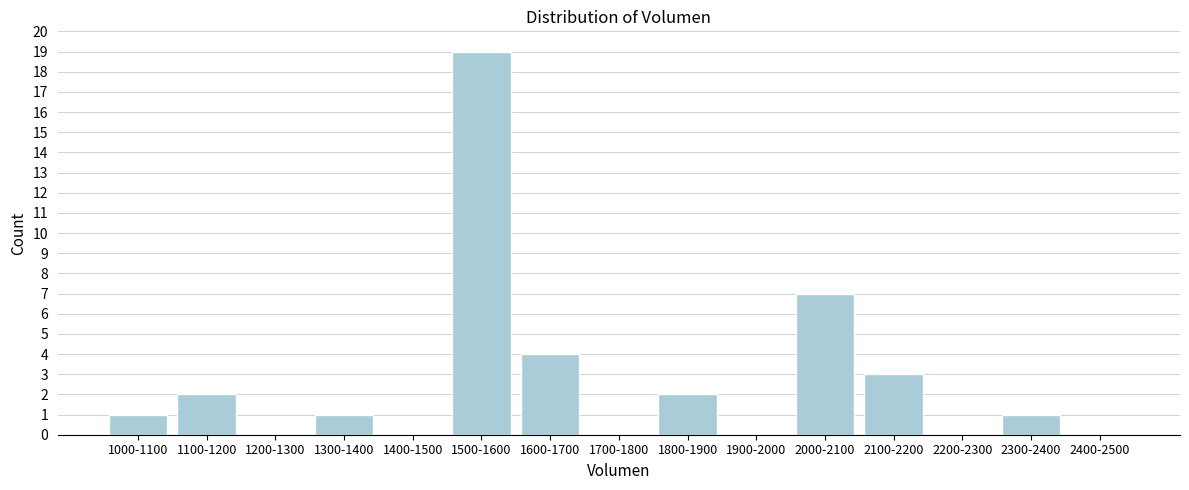

Reading left to right, what are all the values shown in this chart?

1000-1100=1	1100-1200=2	1200-1300=0	1300-1400=1	1400-1500=0	1500-1600=19	1600-1700=4	1700-1800=0	1800-1900=2	1900-2000=0	2000-2100=7	2100-2200=3	2200-2300=0	2300-2400=1	2400-2500=0